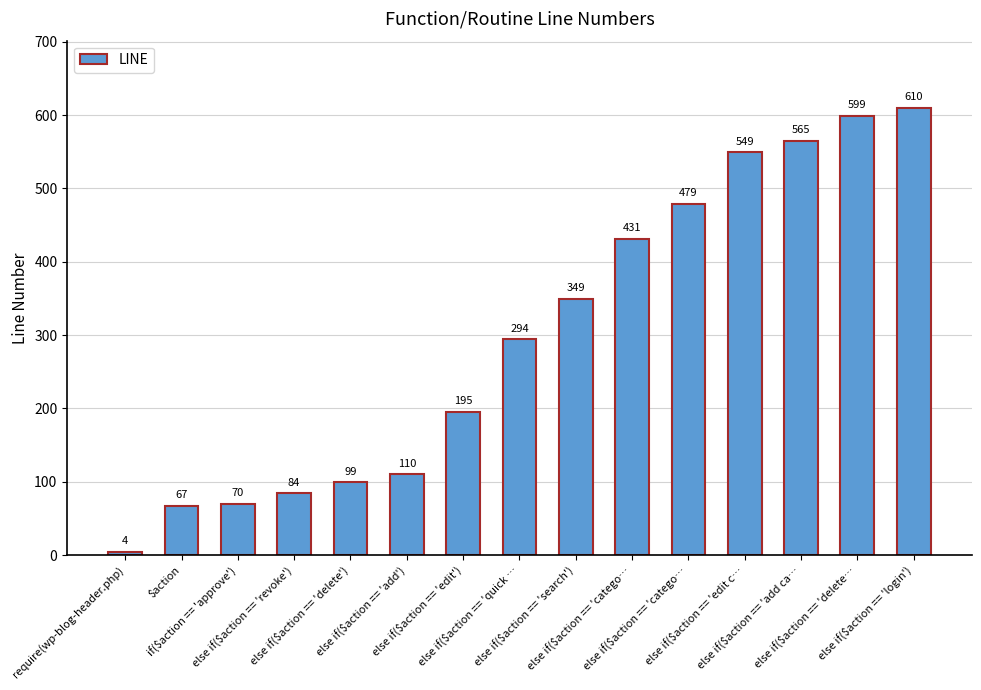

Between else if($action == 'catego… and else if($action == 'delete…, which is larger?

else if($action == 'delete…